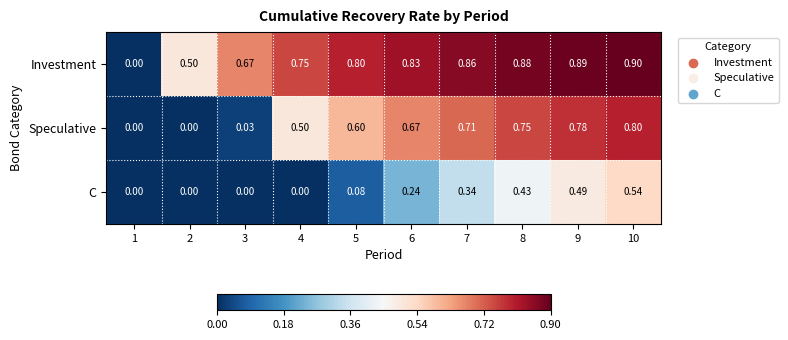

Which series changed the most between 1 and 4?

Investment